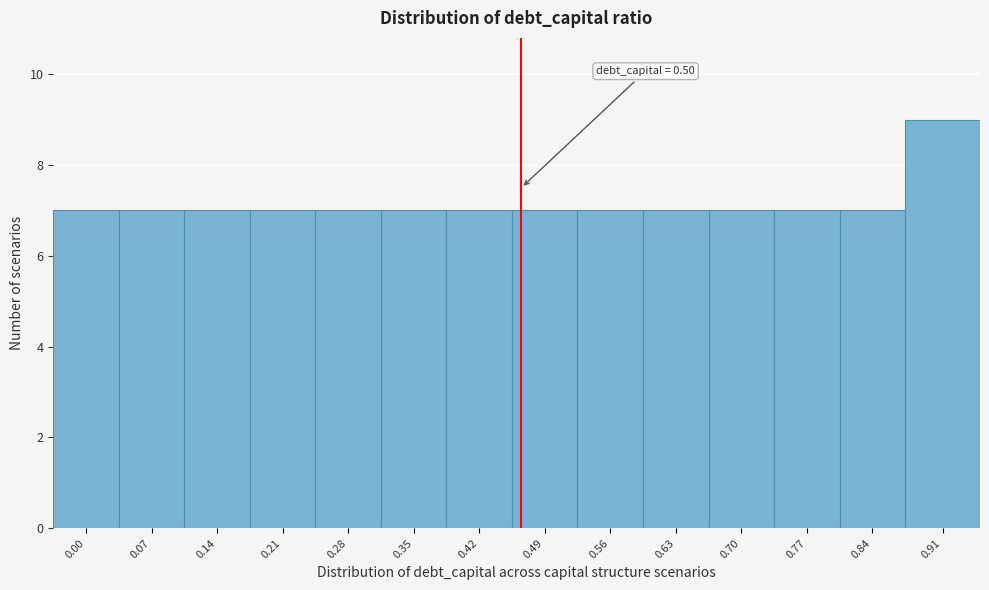

Reading left to right, what are all the values shown in this chart?

7	7	7	7	7	7	7	7	7	7	7	7	7	9